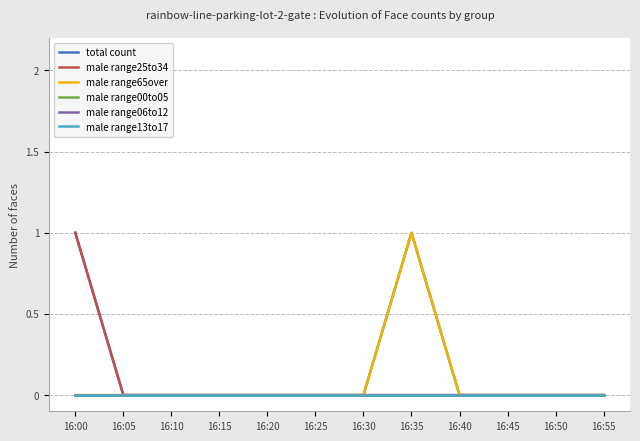

Is this an area chart (filled region under the line)?

No